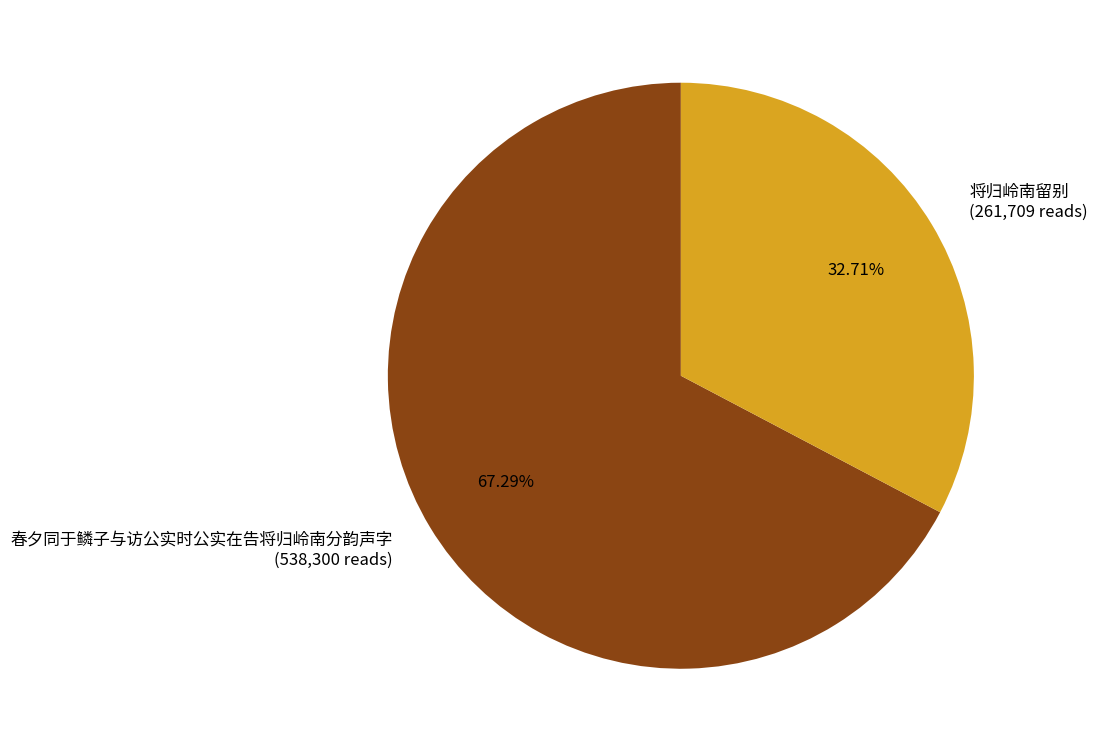

Count the number of slices in the pie.

2